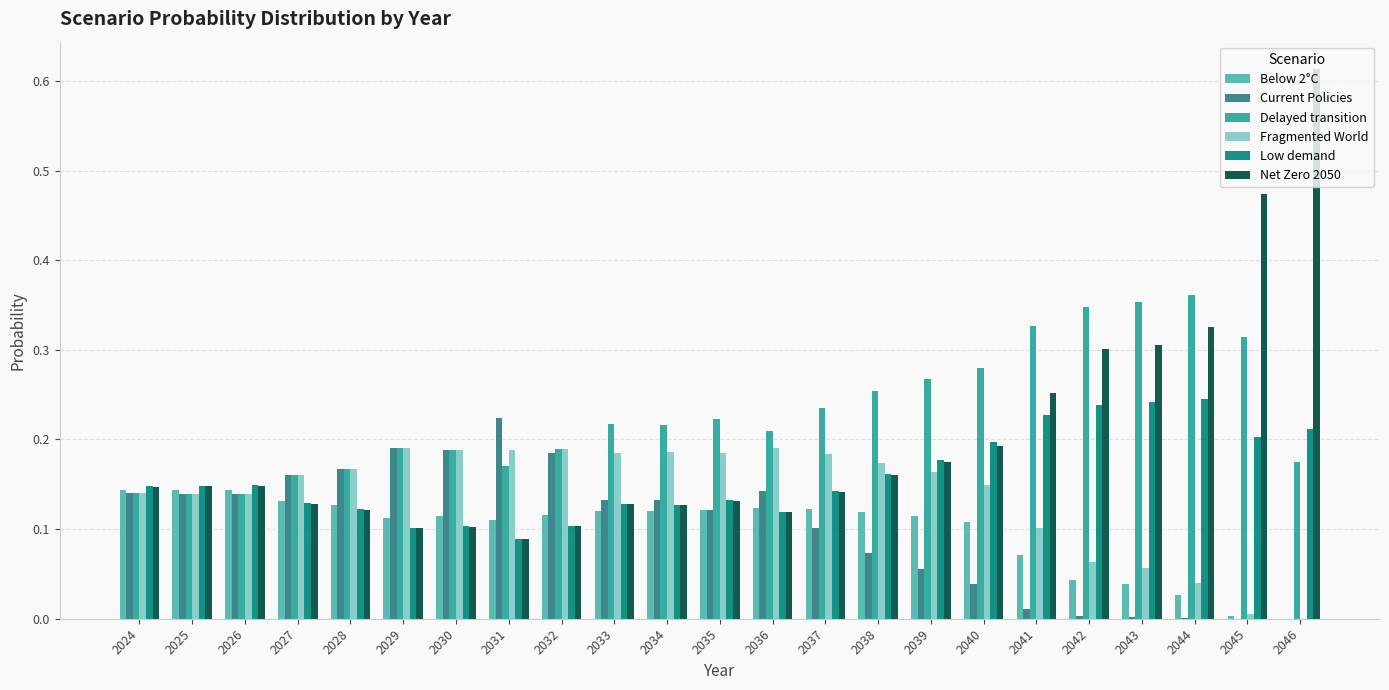

What is the total value across all series at 2032?

0.9